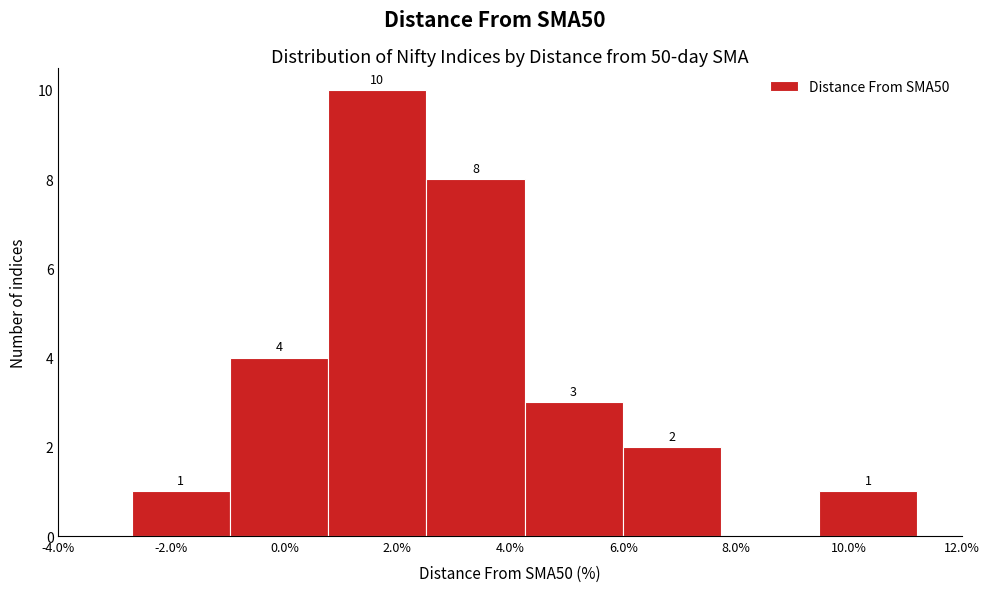

Which range on the x-axis has the tallest bar?

0.8 to 2.6